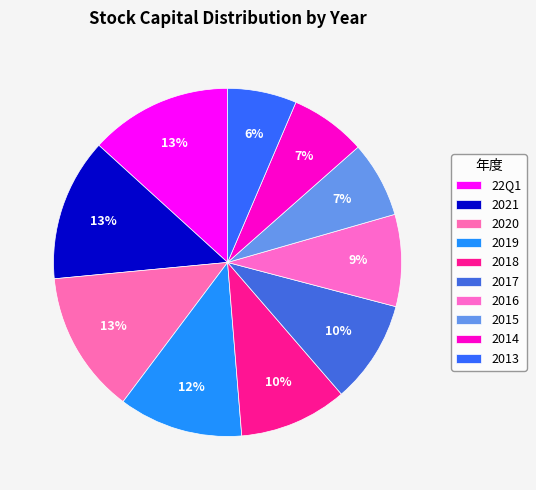

To the nearest percent, what portion does 2020 represent?

13%